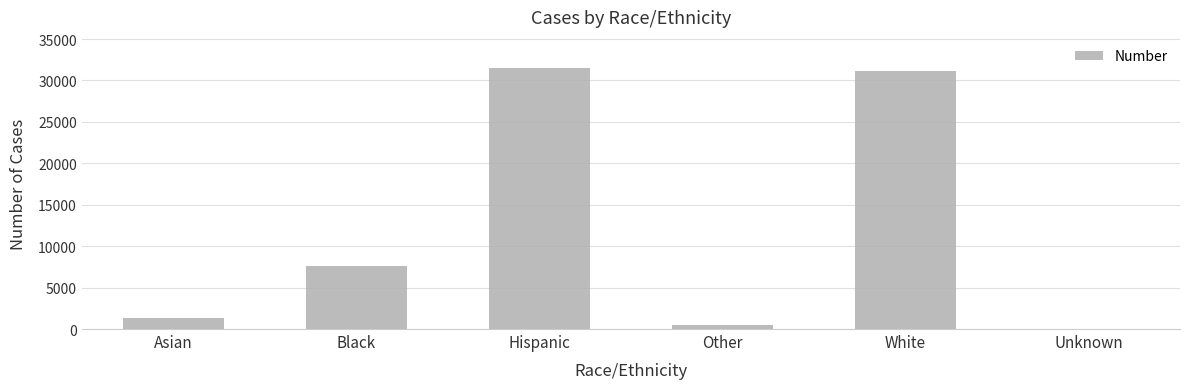

Reading left to right, extract all data points from this chart.

Asian=1333	Black=7630	Hispanic=31482	Other=428	White=31164	Unknown=45